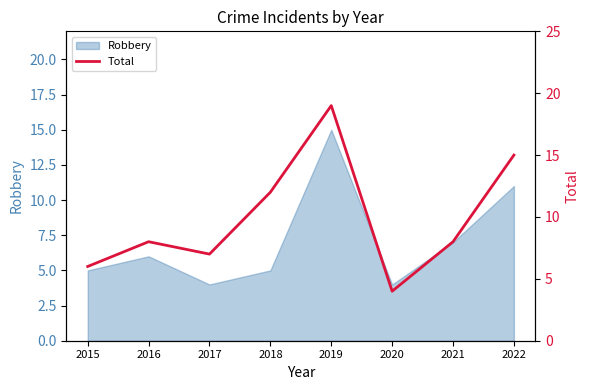

True or false: the data shows 8 at 2016.

True